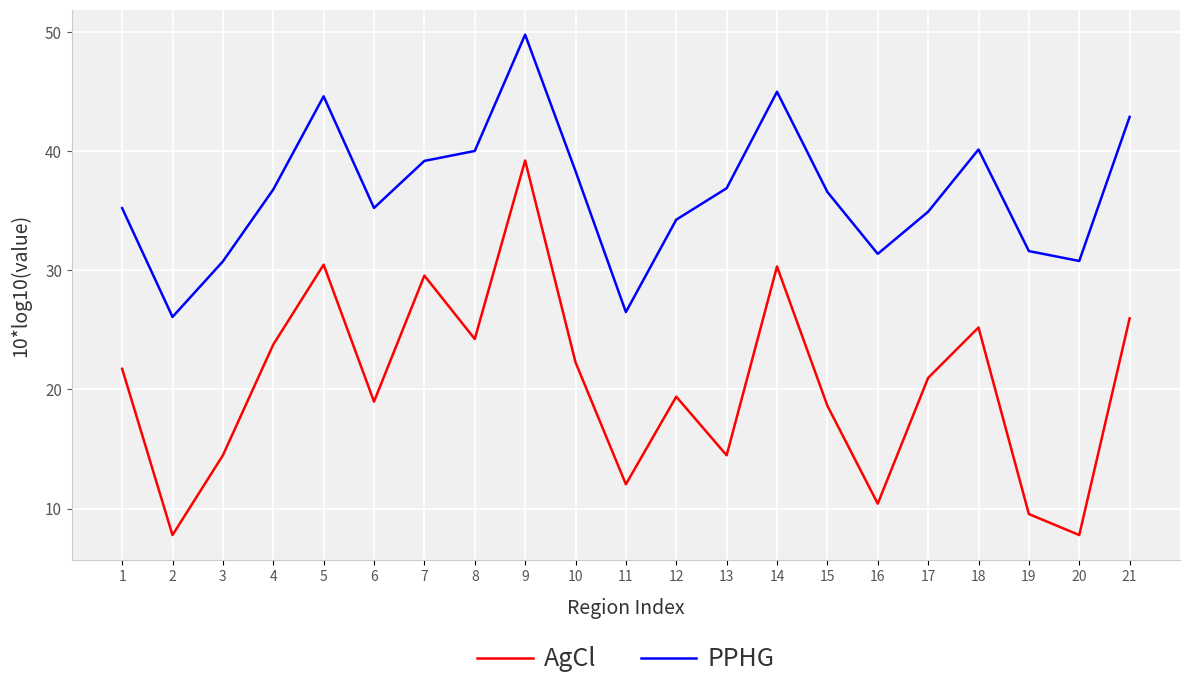

What is the approximate value of AgCl at 11?

12.0